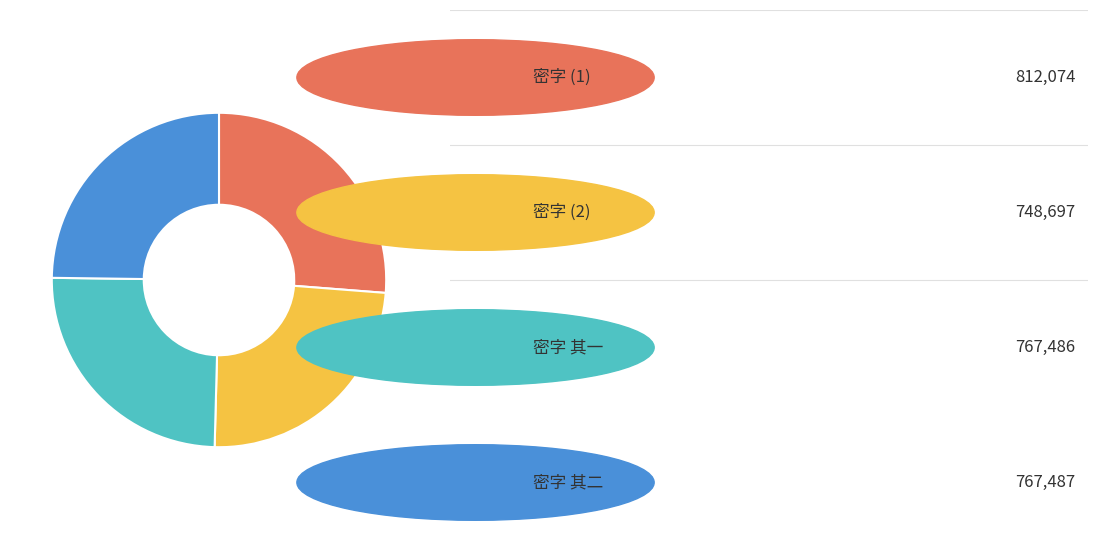

Does any single category account for the majority?

No